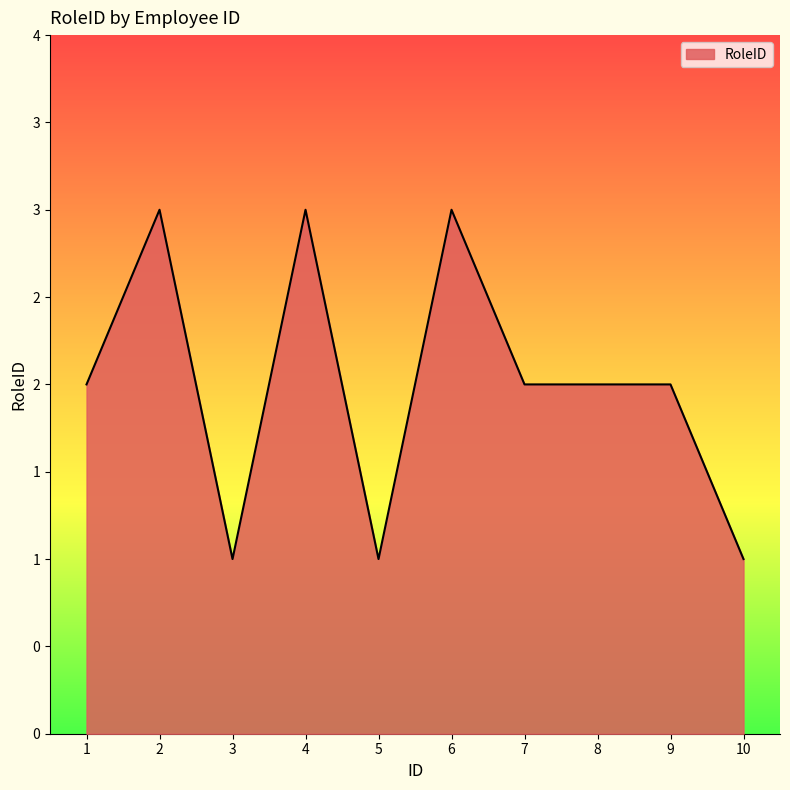

Does the chart display data point markers on the line(s)?

No